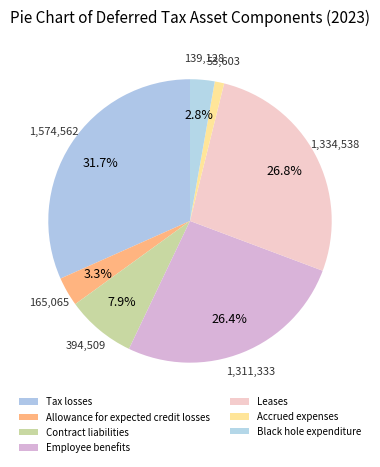

To the nearest percent, what is the difference between the largest and smallest slice percentages?

31%